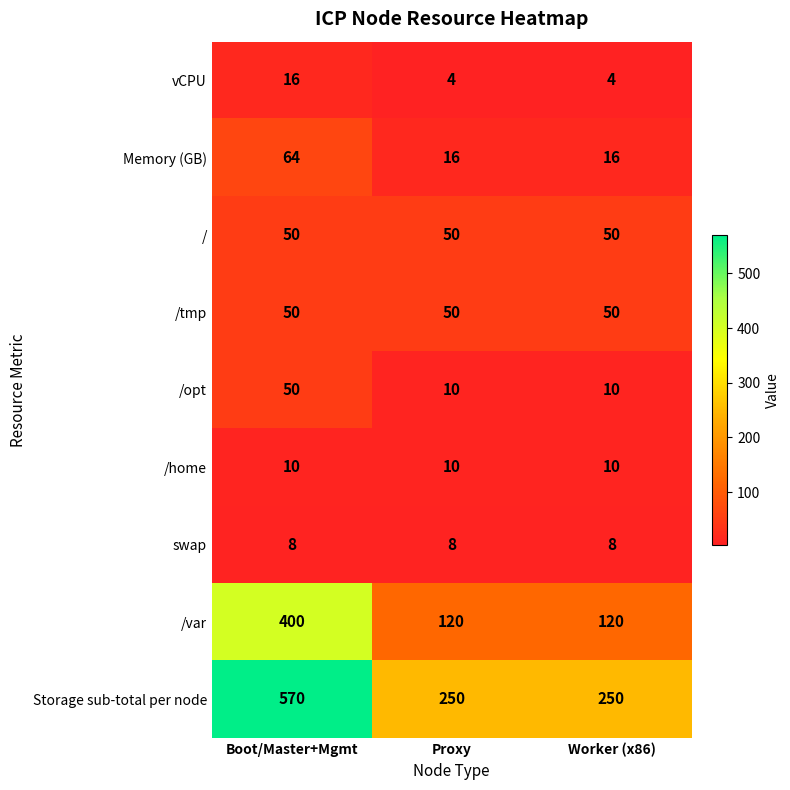

Which category has the highest value across all series?

Boot/Master+Mgmt